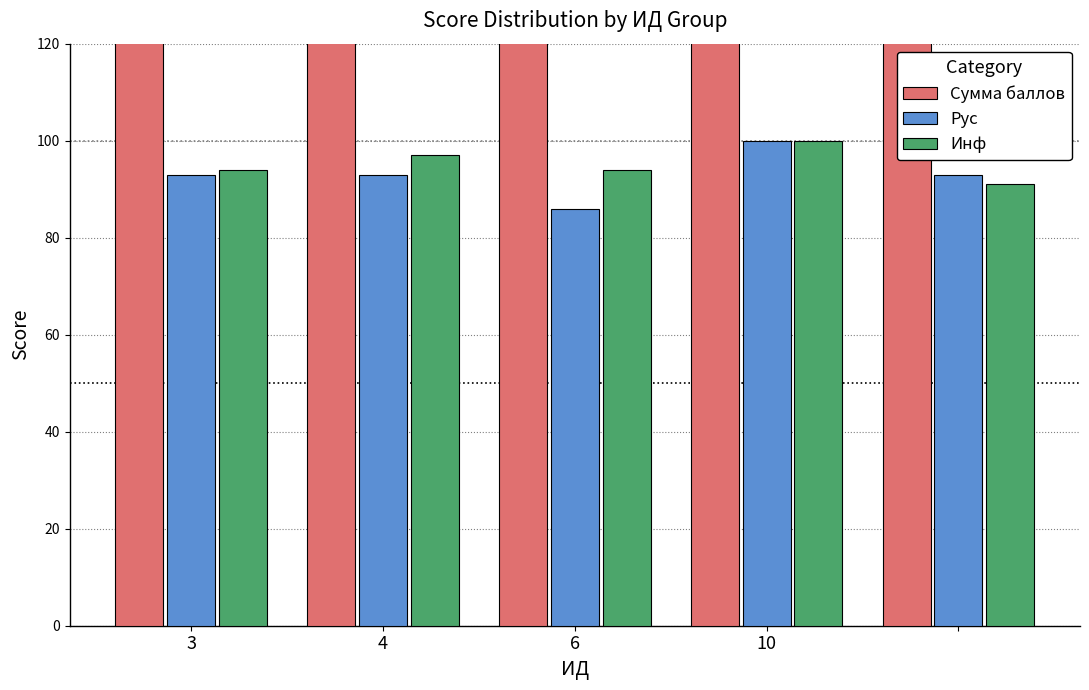

Between 3 and 4, which series saw the biggest shift?

Сумма баллов